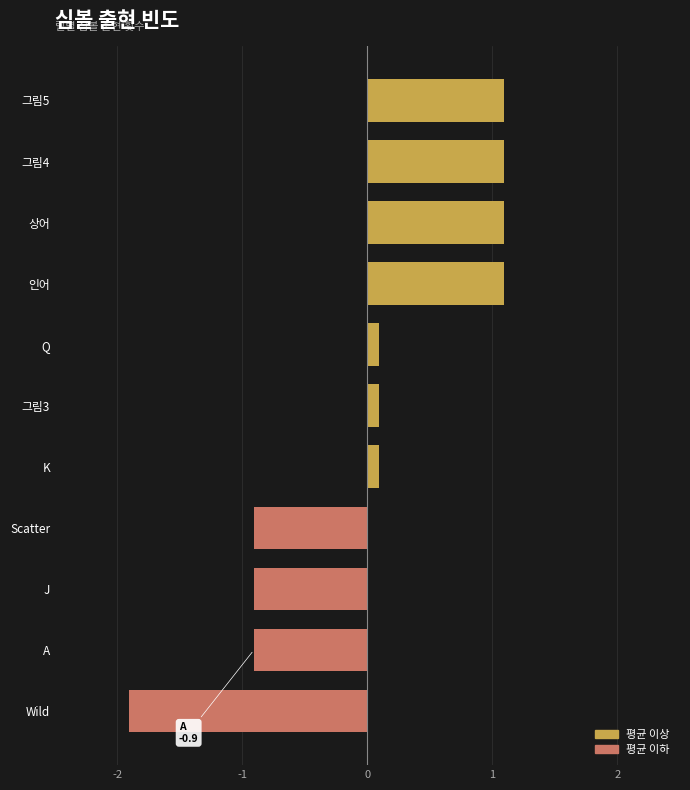

What is the approximate value at Wild?

-1.9